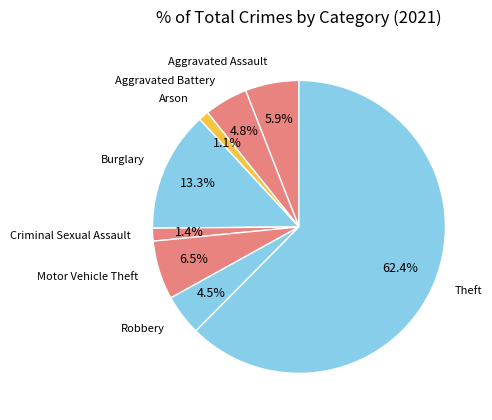

To the nearest percent, what is the combined percentage of Aggravated Assault and Robbery?

10%